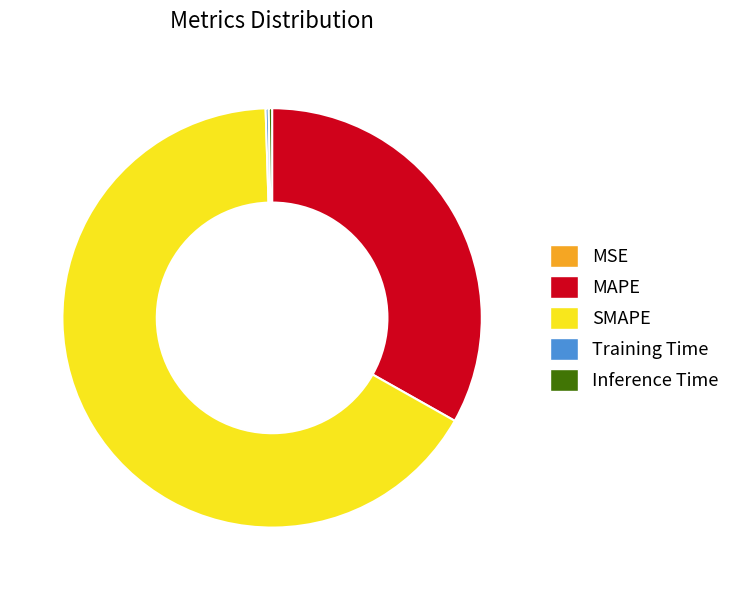

Which slice is the largest?

SMAPE